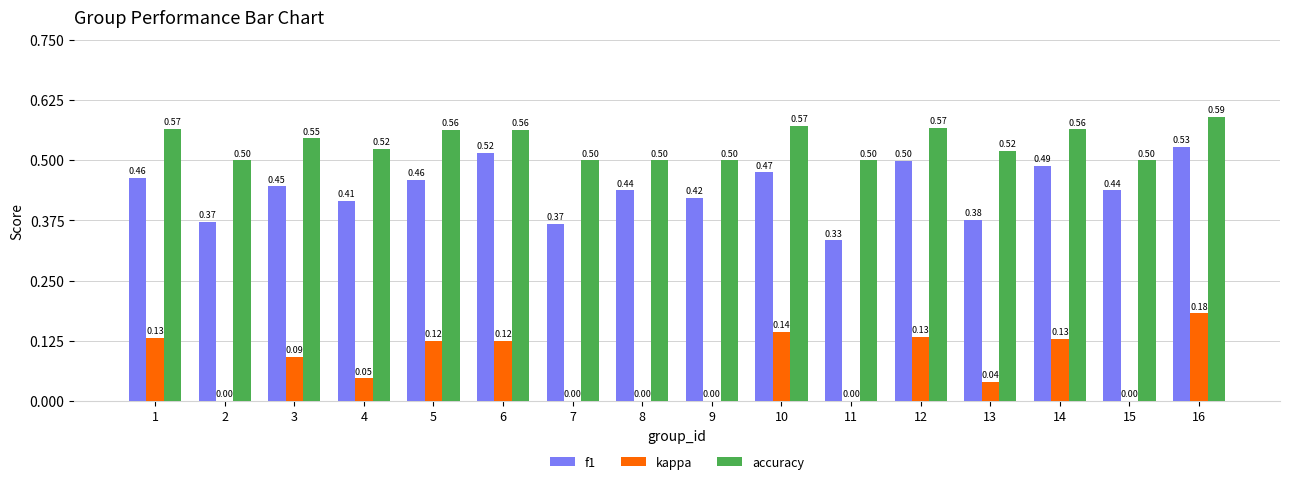

What is the total value across all series at 9?

0.9